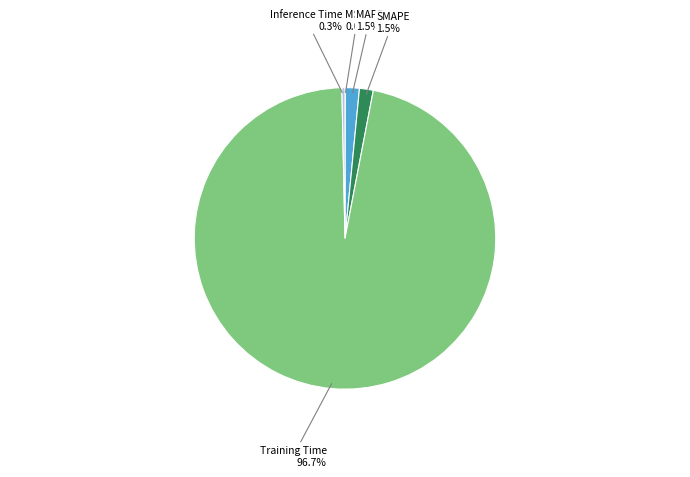

Does any single category account for the majority?

Yes